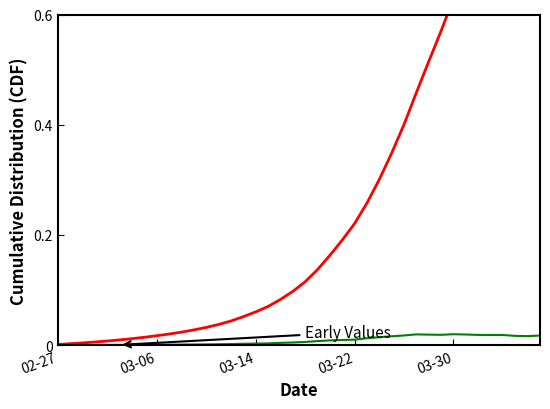

The value series shows 0.1 at 17. True or false?

True